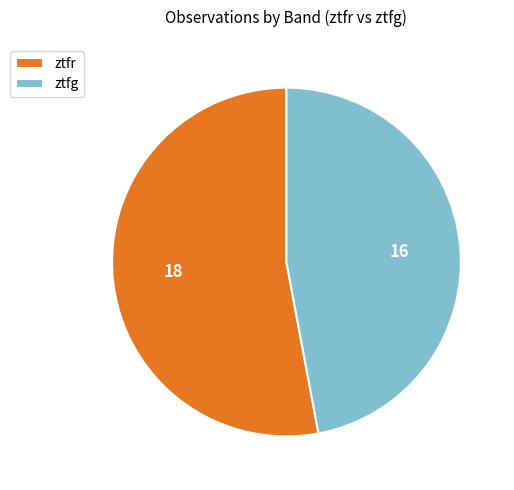

Rank the categories by value from highest to lowest.

ztfr, ztfg